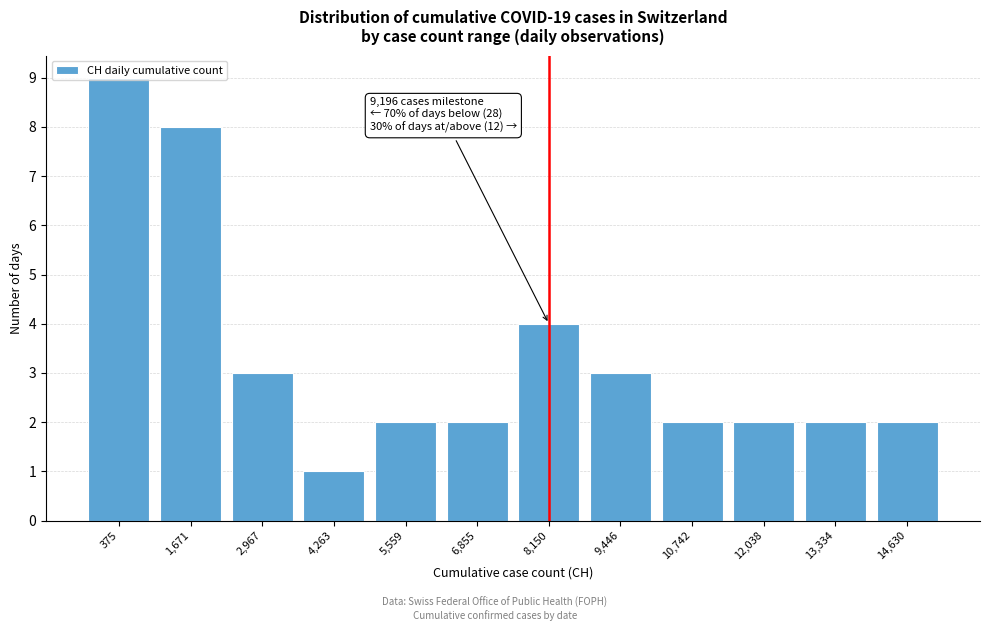

Is it true that the value at 13,334 is 2?

True